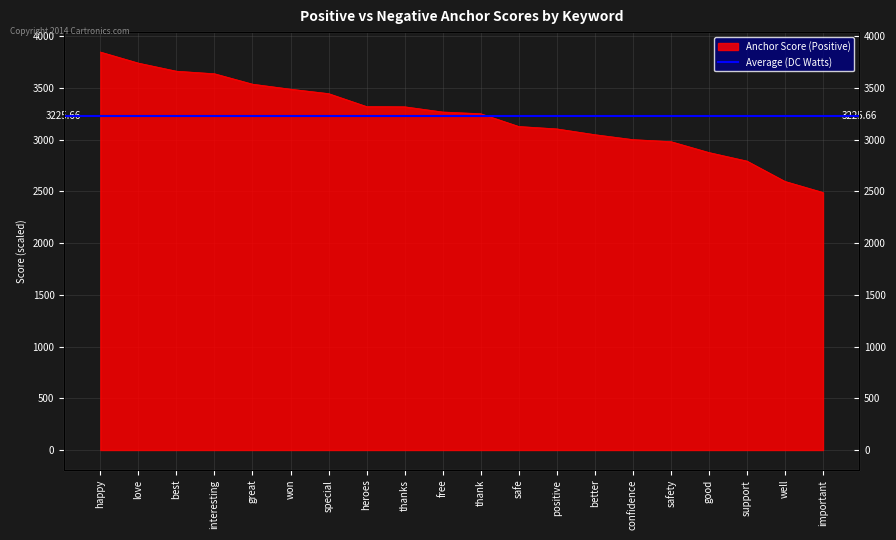

What value does the data have at free?

3266.7